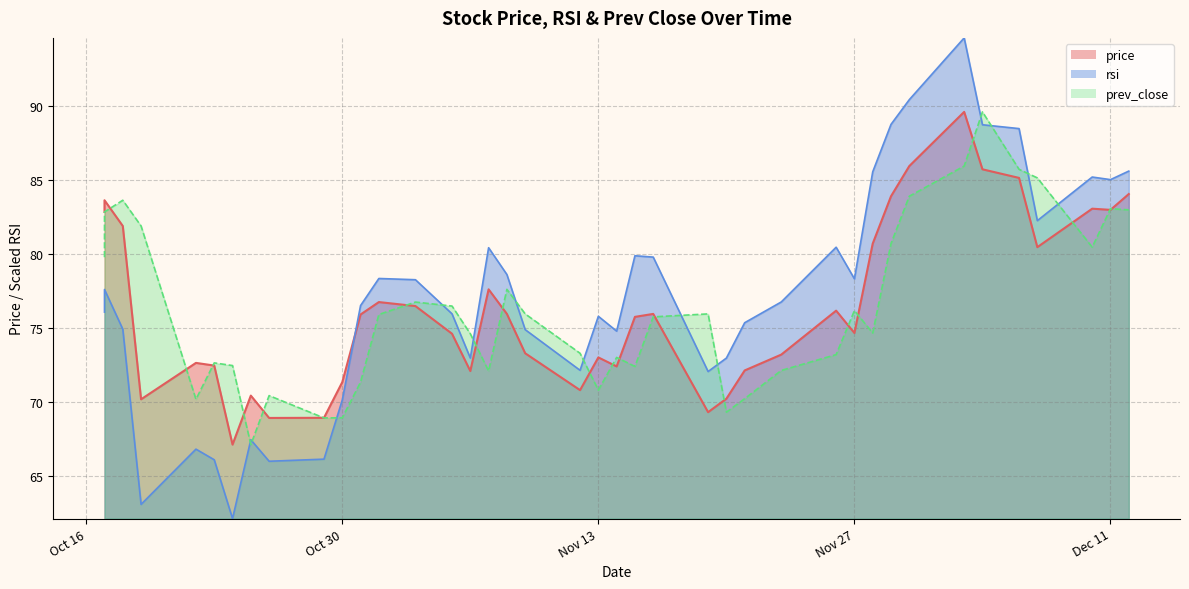

What is the difference between the maximum and minimum values in the price series?

22.5